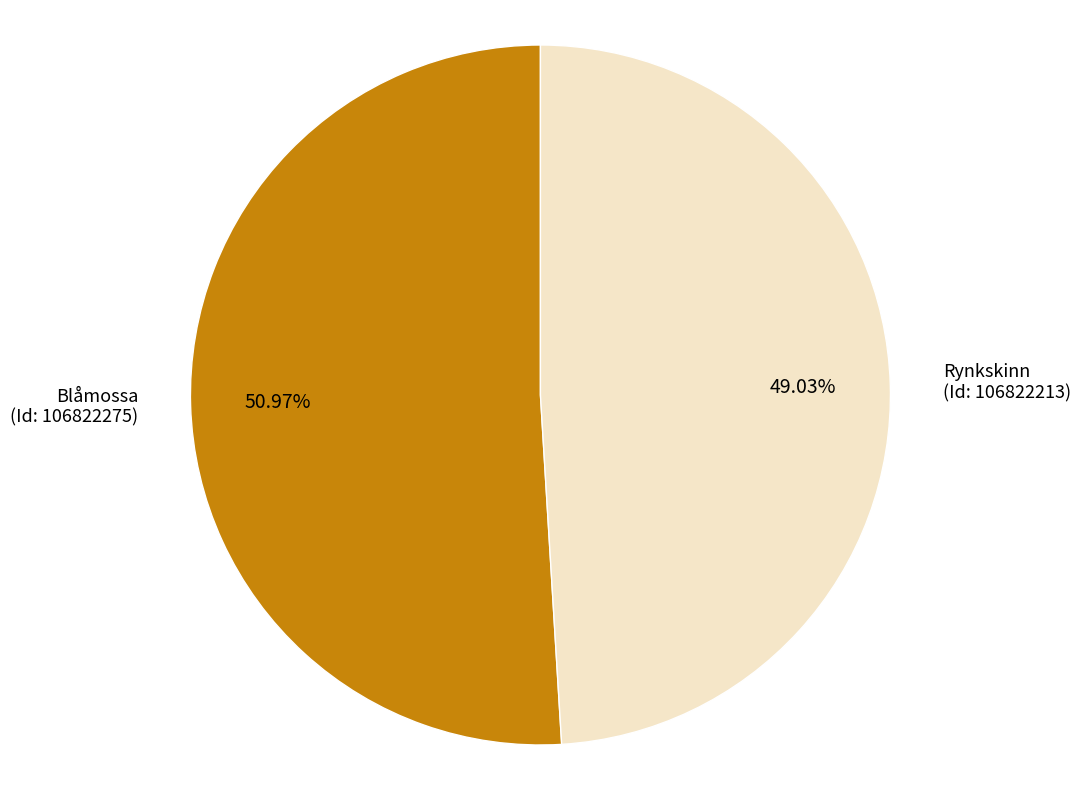

Count the number of slices in the pie.

2